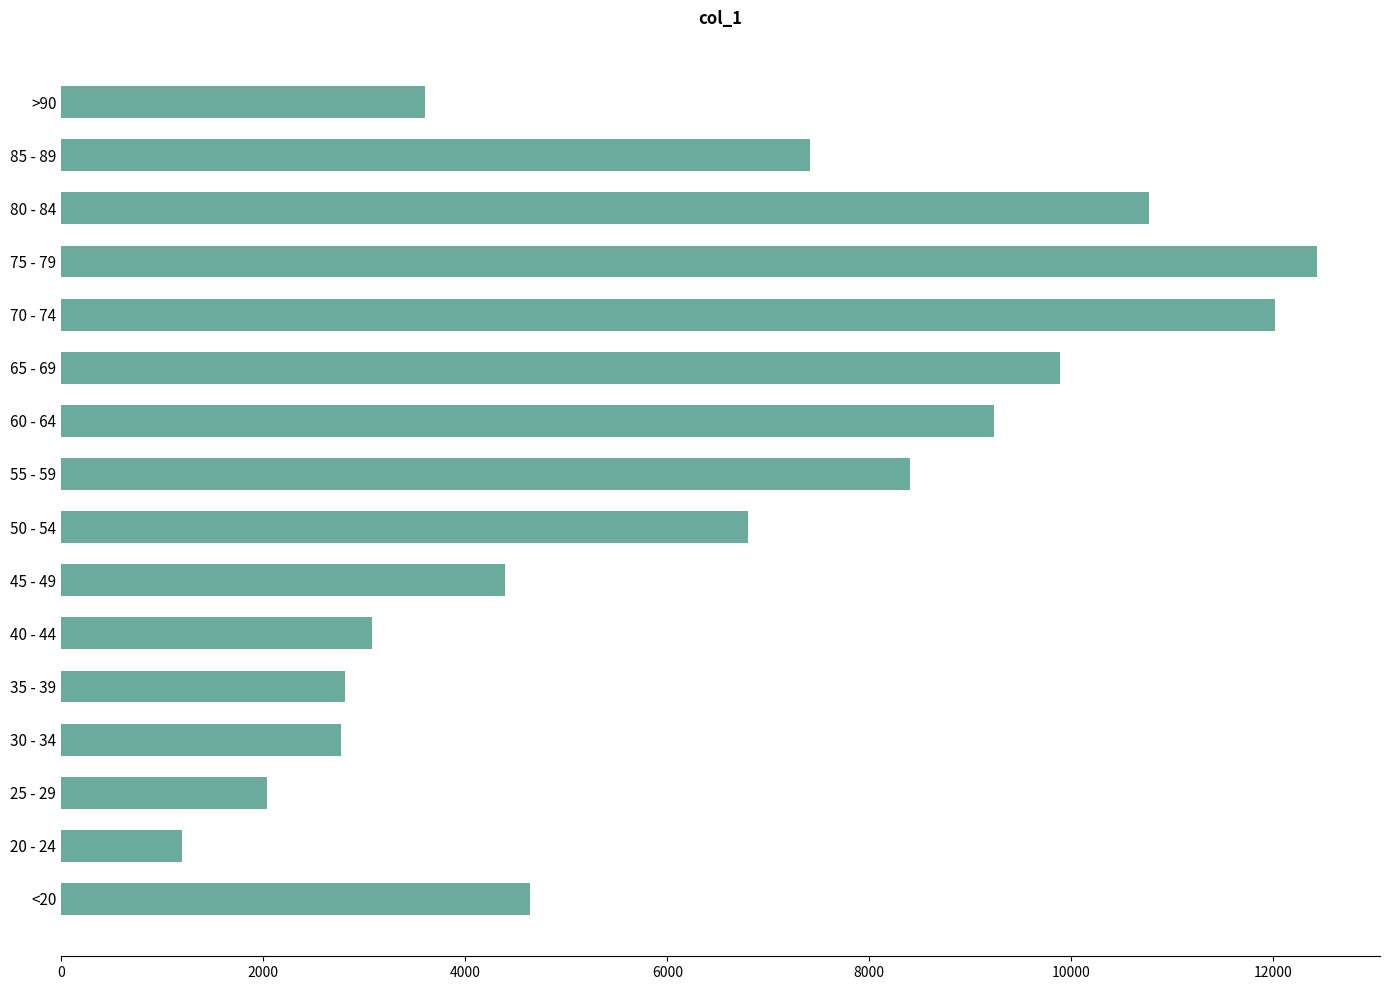

Which has a higher value, 40 - 44 or 65 - 69?

65 - 69